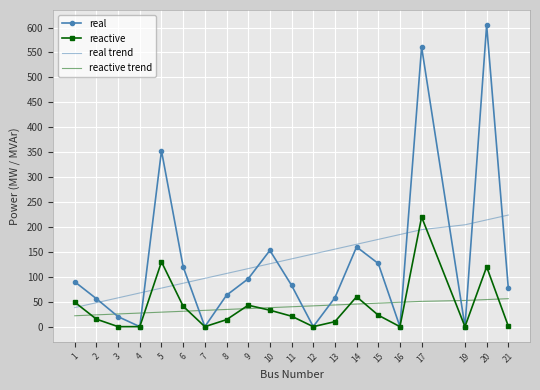

List the labels in order of real trend value, smallest first.

1, 2, 3, 4, 5, 6, 7, 8, 9, 10, 11, 12, 13, 14, 15, 16, 17, 19, 20, 21